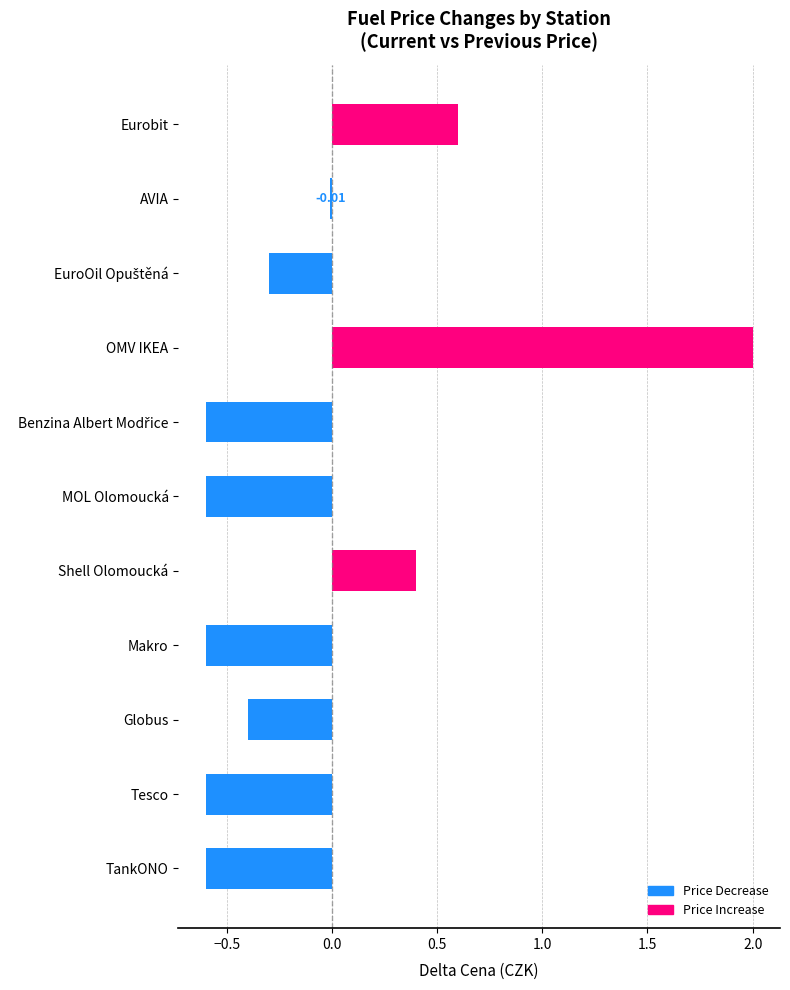

Between Shell Olomoucká and OMV IKEA, which is larger?

OMV IKEA